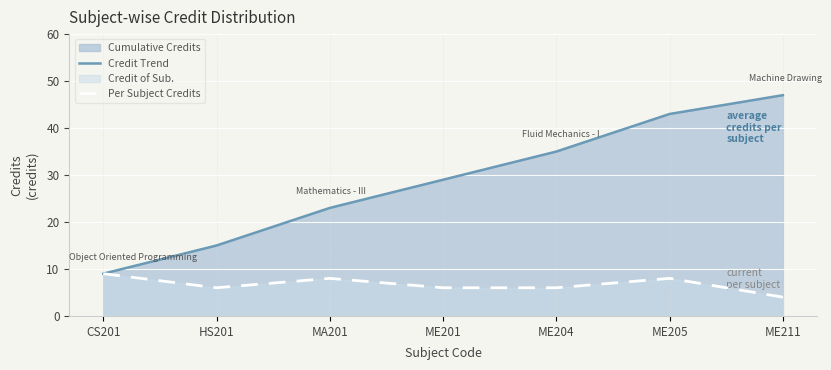

Read the Per Subject Credits value at ME204.

6